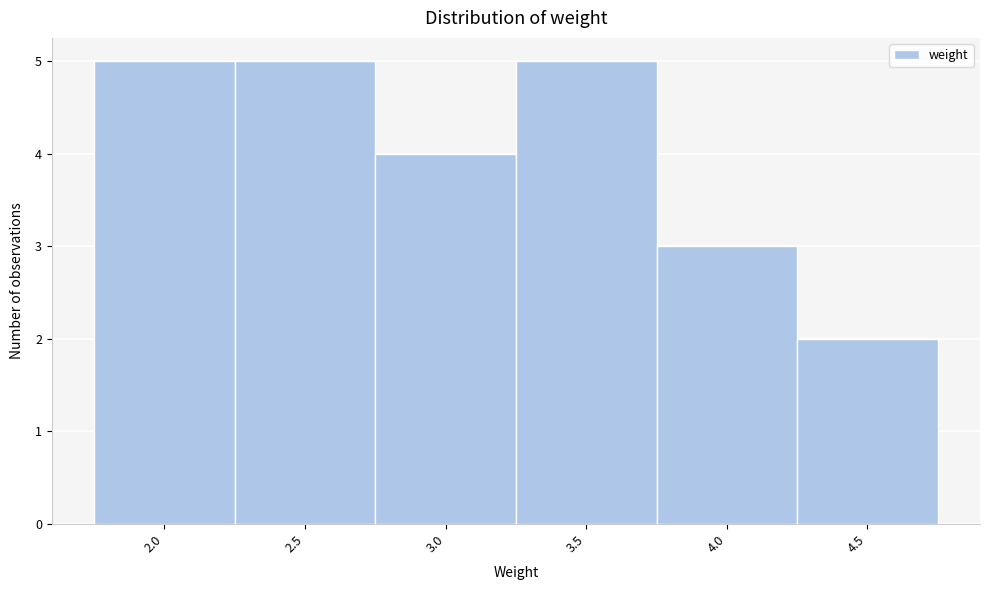

Reading left to right, transcribe this chart: for each bar, give the range it covers on the x-axis and its height. The values are not printed on the chart, so give them approximately, as read against the axis.

1.75 to 2.25: 5
2.25 to 2.75: 5
2.75 to 3.25: 4
3.25 to 3.75: 5
3.75 to 4.25: 3
4.25 to 4.75: 2